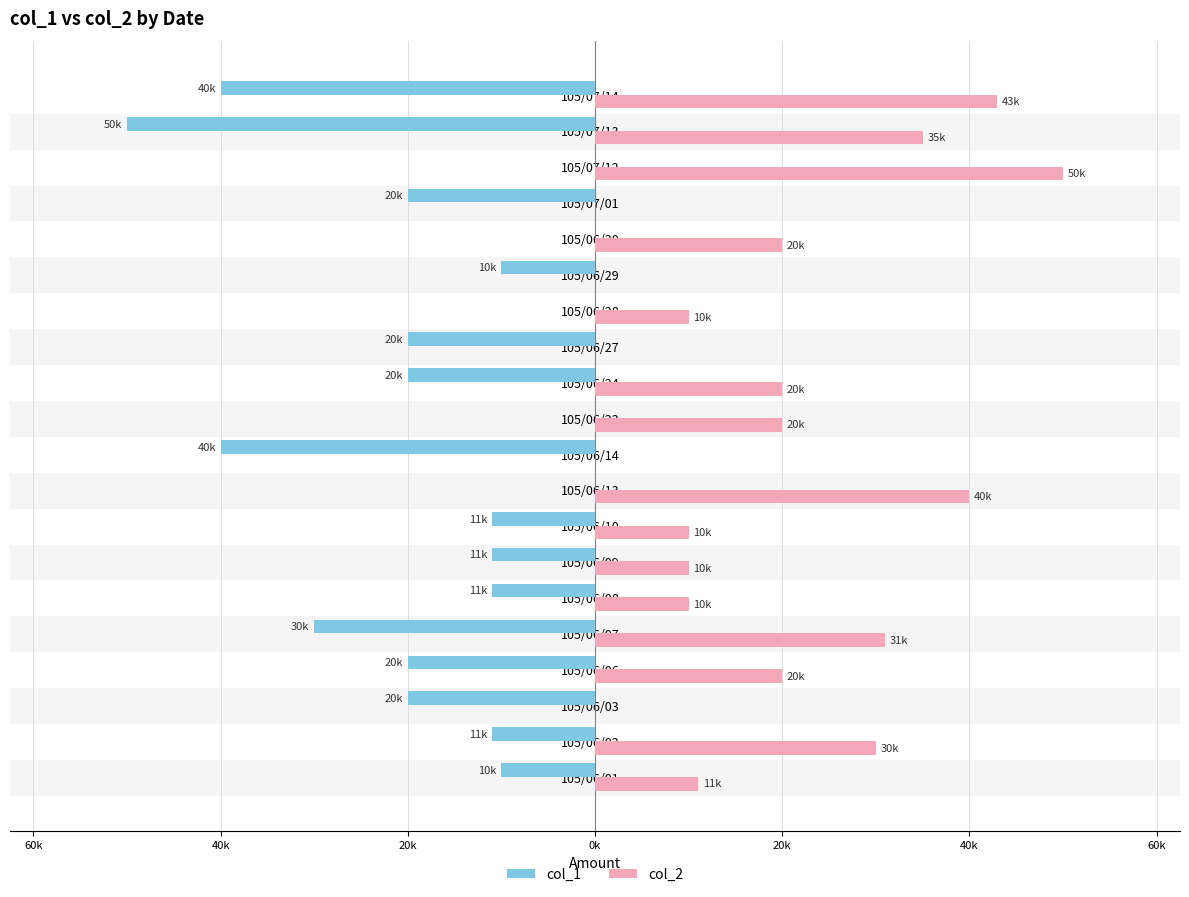

What are all the series names shown in the legend?

col_1, col_2